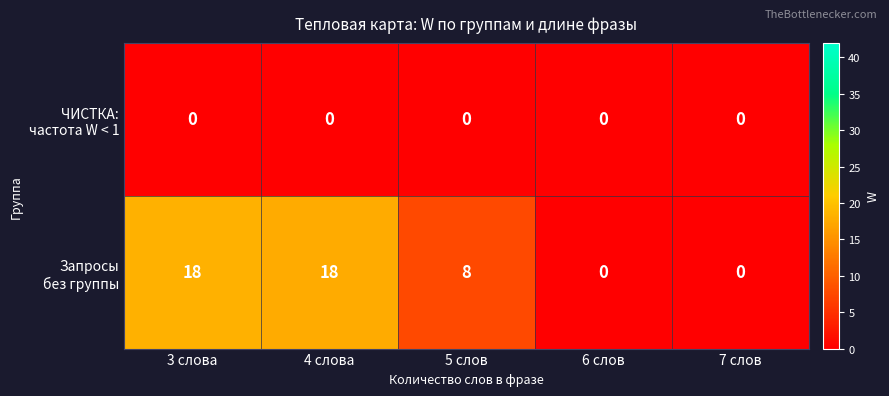

What is the maximum value shown in the chart?

18